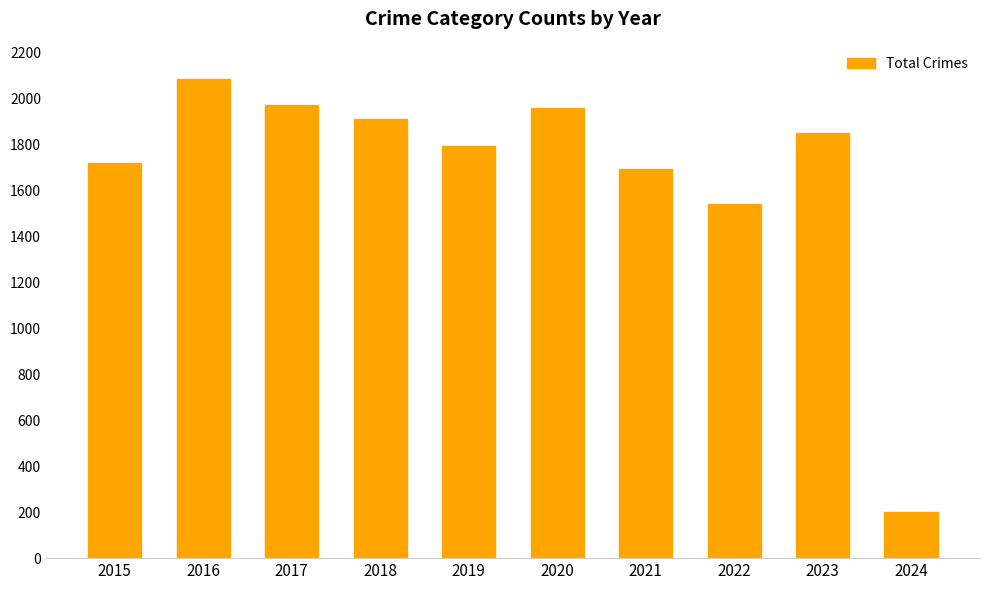

Count the number of categories in the chart.

10